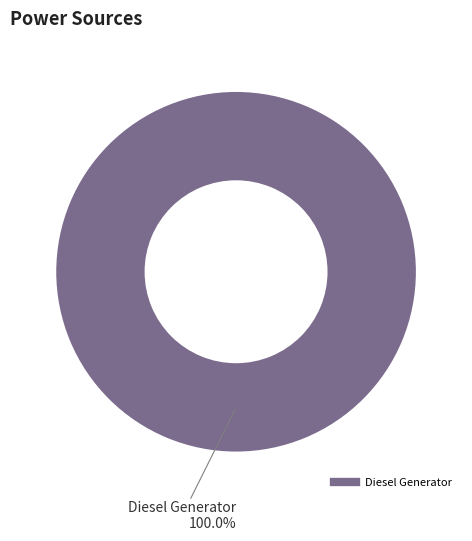

Is there a majority slice in this chart?

Yes